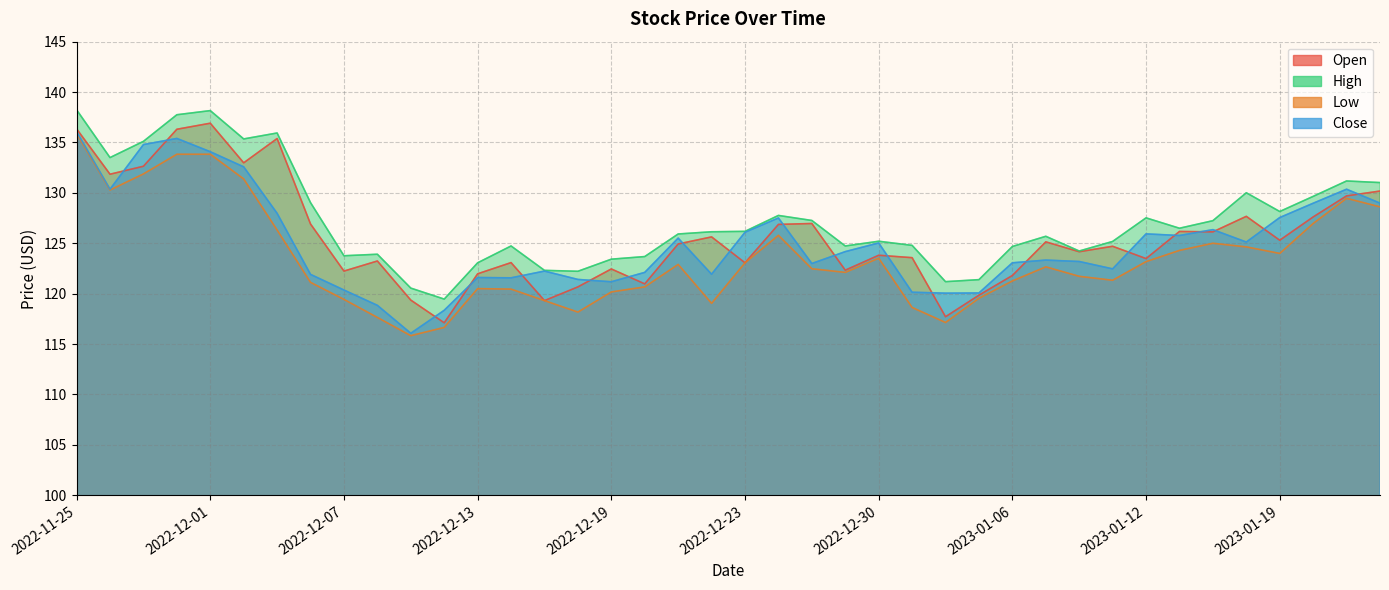

Reading left to right, transcribe all the data shown in this chart.

Open: 2022-11-25=136.3	2022-11-28=131.8	2022-11-29=132.6	2022-11-30=136.3	2022-12-01=136.9	2022-12-02=133.0	2022-12-05=135.4	2022-12-06=126.9	2022-12-07=122.2	2022-12-08=123.2	2022-12-09=119.4	2022-12-12=117.1	2022-12-13=122.0	2022-12-14=123.1	2022-12-15=119.3	2022-12-16=120.7	2022-12-19=122.5	2022-12-20=121.0	2022-12-21=124.9	2022-12-22=125.6	2022-12-23=123.1	2022-12-27=126.9	2022-12-28=127.0	2022-12-29=122.3	2022-12-30=123.8	2023-01-03=123.6	2023-01-04=117.7	2023-01-05=119.8	2023-01-06=121.8	2023-01-09=125.1	2023-01-10=124.2	2023-01-11=124.7	2023-01-12=123.5	2023-01-13=126.2	2023-01-17=126.1	2023-01-18=127.7	2023-01-19=125.3	2023-01-20=127.6	2023-01-23=129.7	2023-01-24=130.2
High: 2022-11-25=138.2	2022-11-28=133.5	2022-11-29=135.1	2022-11-30=137.8	2022-12-01=138.2	2022-12-02=135.3	2022-12-05=135.9	2022-12-06=129.0	2022-12-07=123.8	2022-12-08=123.9	2022-12-09=120.5	2022-12-12=119.5	2022-12-13=123.1	2022-12-14=124.7	2022-12-15=122.3	2022-12-16=122.2	2022-12-19=123.4	2022-12-20=123.7	2022-12-21=125.9	2022-12-22=126.1	2022-12-23=126.2	2022-12-27=127.8	2022-12-28=127.3	2022-12-29=124.7	2022-12-30=125.2	2023-01-03=124.8	2023-01-04=121.2	2023-01-05=121.4	2023-01-06=124.7	2023-01-09=125.7	2023-01-10=124.2	2023-01-11=125.2	2023-01-12=127.5	2023-01-13=126.5	2023-01-17=127.2	2023-01-18=130.0	2023-01-19=128.2	2023-01-20=129.7	2023-01-23=131.2	2023-01-24=131.0
Low: 2022-11-25=135.9	2022-11-28=130.3	2022-11-29=131.9	2022-11-30=133.8	2022-12-01=133.8	2022-12-02=131.4	2022-12-05=126.3	2022-12-06=121.1	2022-12-07=119.4	2022-12-08=117.6	2022-12-09=115.8	2022-12-12=116.7	2022-12-13=120.5	2022-12-14=120.5	2022-12-15=119.3	2022-12-16=118.2	2022-12-19=120.2	2022-12-20=120.7	2022-12-21=122.9	2022-12-22=119.0	2022-12-23=123.1	2022-12-27=125.8	2022-12-28=122.5	2022-12-29=122.1	2022-12-30=123.5	2023-01-03=118.6	2023-01-04=117.1	2023-01-05=119.5	2023-01-06=121.3	2023-01-09=122.7	2023-01-10=121.7	2023-01-11=121.3	2023-01-12=123.2	2023-01-13=124.3	2023-01-17=125.0	2023-01-18=124.6	2023-01-19=124.0	2023-01-20=127.0	2023-01-23=129.5	2023-01-24=128.6
Close: 2022-11-25=136.1	2022-11-28=130.4	2022-11-29=134.8	2022-11-30=135.4	2022-12-01=134.1	2022-12-02=132.6	2022-12-05=128.0	2022-12-06=121.9	2022-12-07=120.4	2022-12-08=118.8	2022-12-09=116.1	2022-12-12=118.3	2022-12-13=121.6	2022-12-14=121.6	2022-12-15=122.2	2022-12-16=121.4	2022-12-19=121.2	2022-12-20=122.1	2022-12-21=125.5	2022-12-22=121.9	2022-12-23=126.1	2022-12-27=127.5	2022-12-28=123.0	2022-12-29=124.2	2022-12-30=125.0	2023-01-03=120.1	2023-01-04=120.0	2023-01-05=120.1	2023-01-06=123.1	2023-01-09=123.3	2023-01-10=123.2	2023-01-11=122.5	2023-01-12=125.9	2023-01-13=125.8	2023-01-17=126.3	2023-01-18=125.1	2023-01-19=127.5	2023-01-20=129.0	2023-01-23=130.4	2023-01-24=129.0